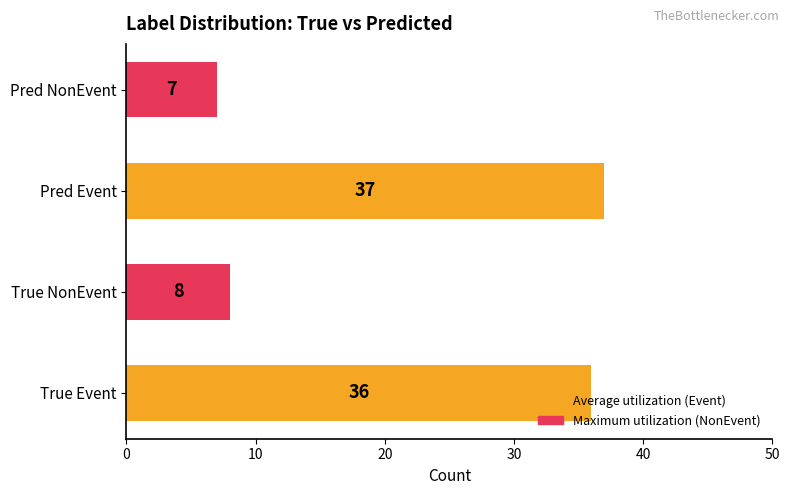

Rank the categories by value from highest to lowest.

Pred Event, True Event, True NonEvent, Pred NonEvent